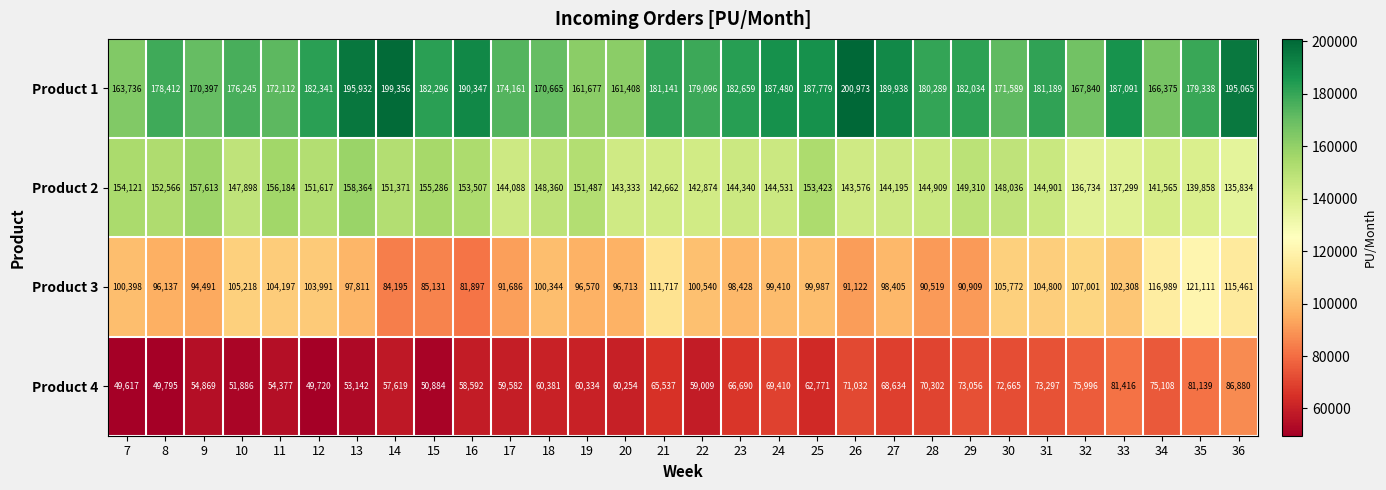

Rank the series by their maximum value, from lowest to highest.

Product 4, Product 3, Product 2, Product 1